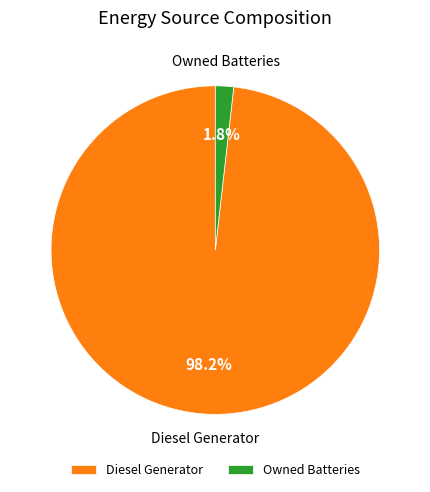

Rank the categories by value from highest to lowest.

Diesel Generator, Owned Batteries